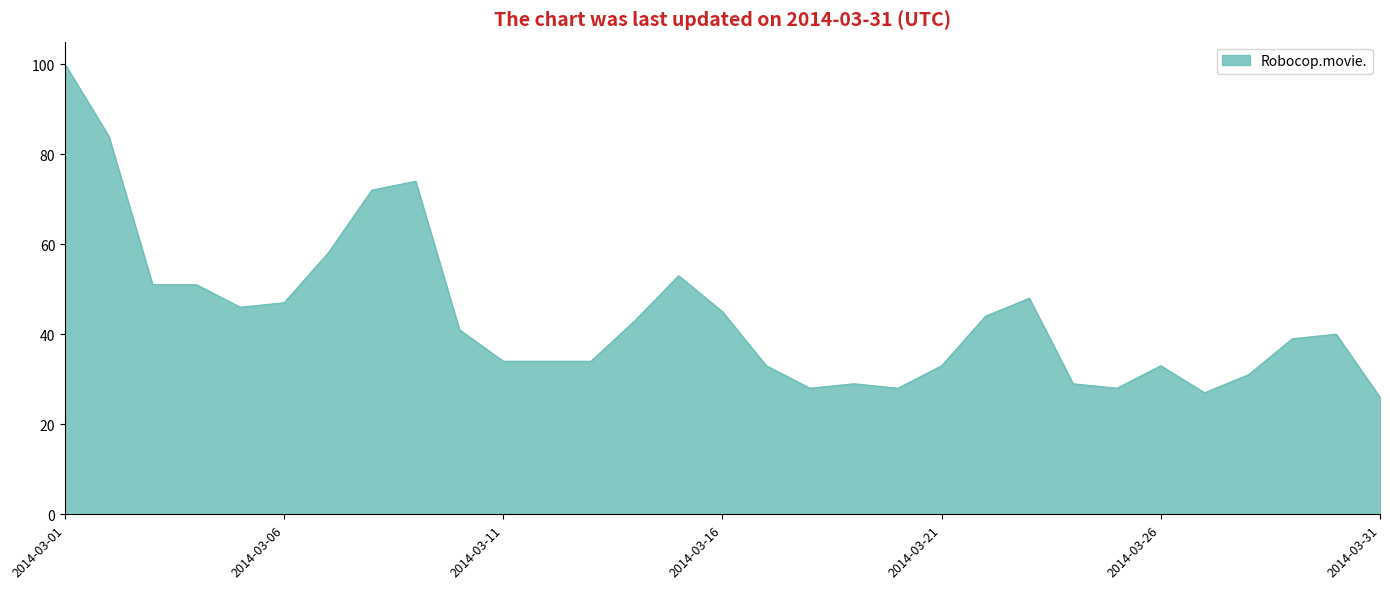

What is the smallest value displayed?

26